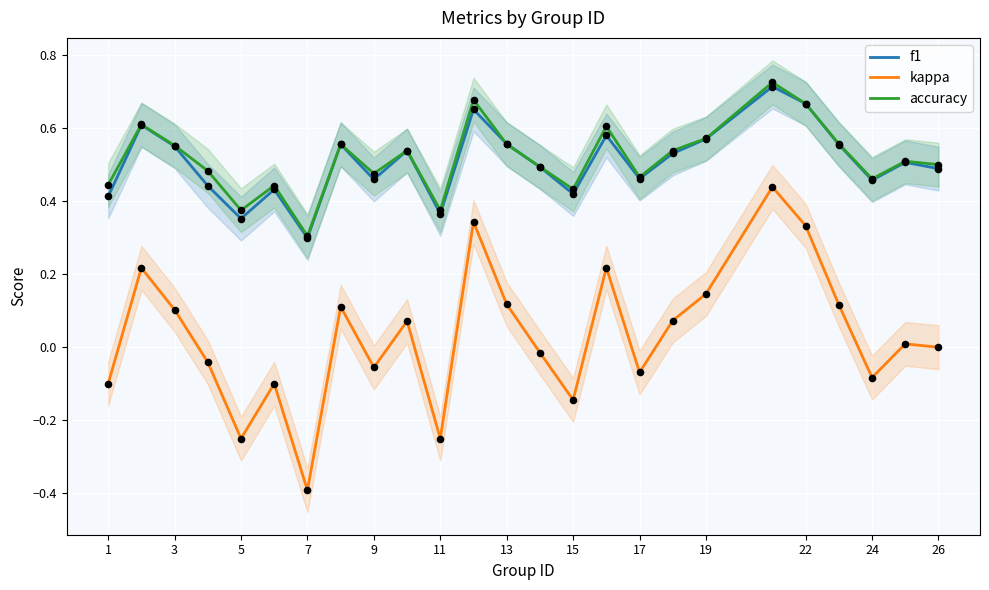

What are all the series names shown in the legend?

f1, kappa, accuracy